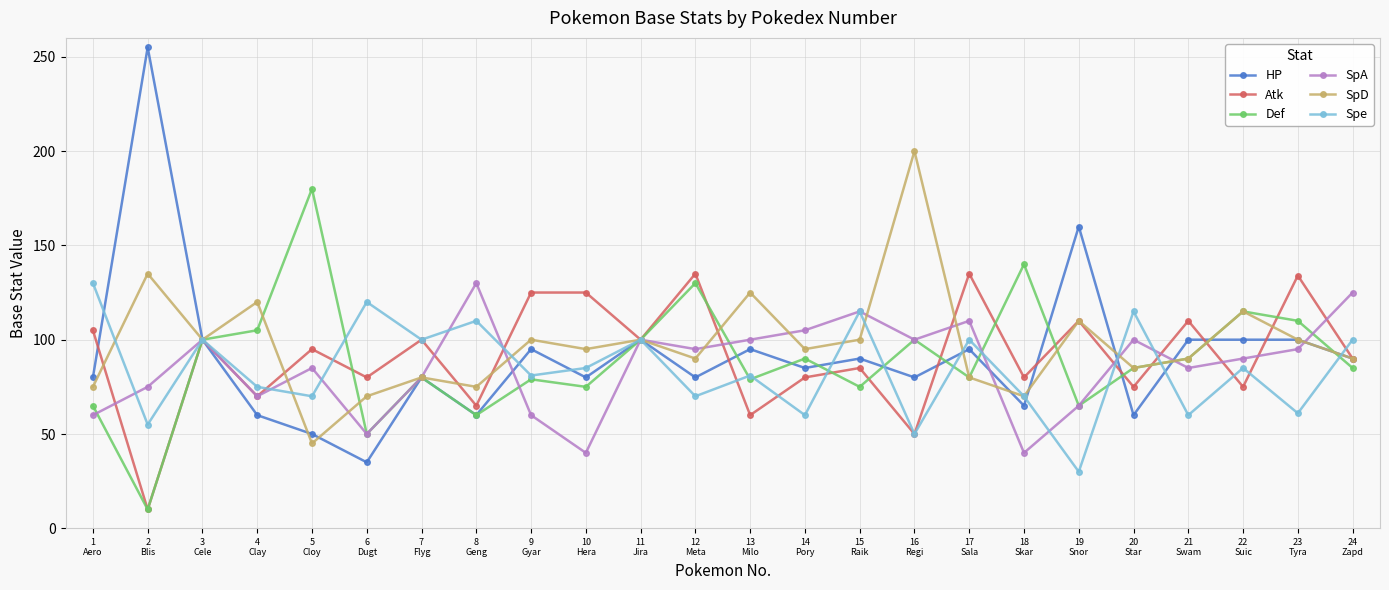

At which category does Atk reach its first local peak?

3
Cele